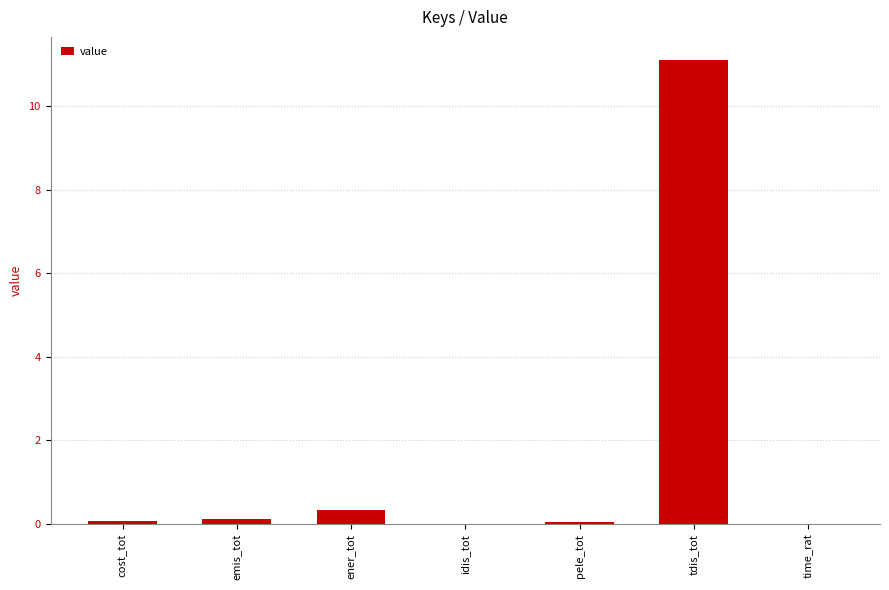

What is the greatest value displayed?

11.1